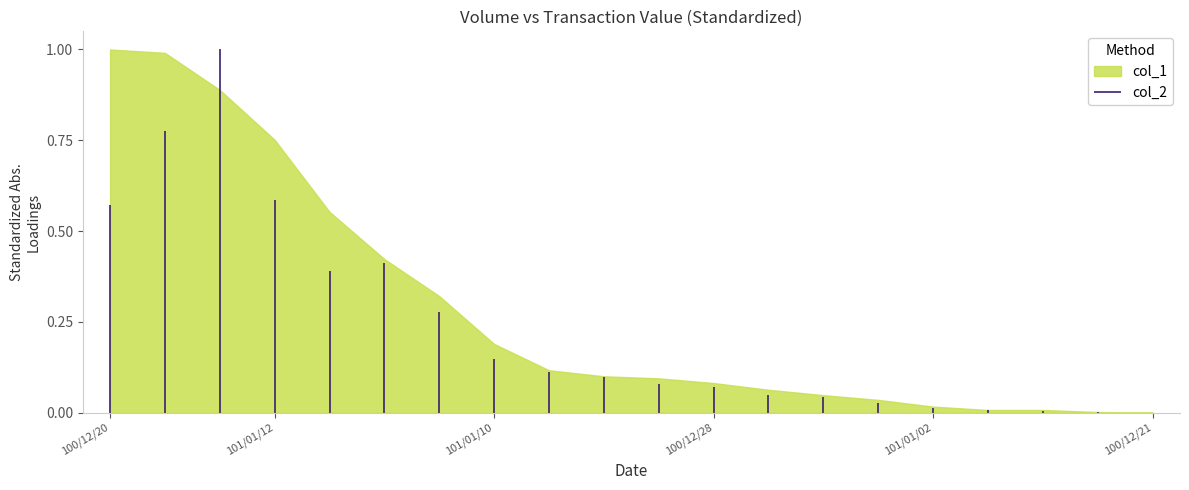

What is the maximum value shown in the chart?

1.0